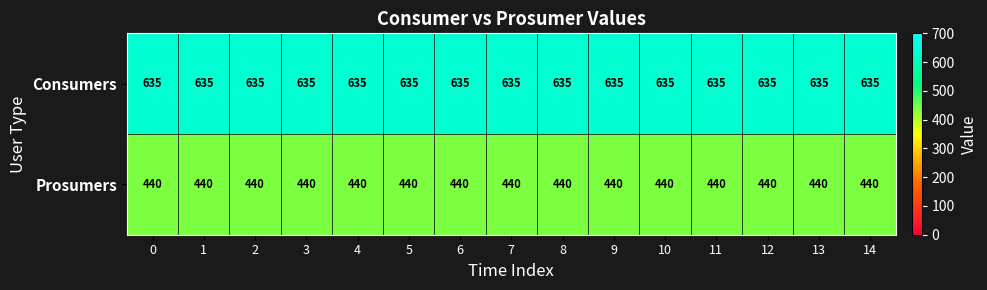

What is the average value of the Consumers series?

635